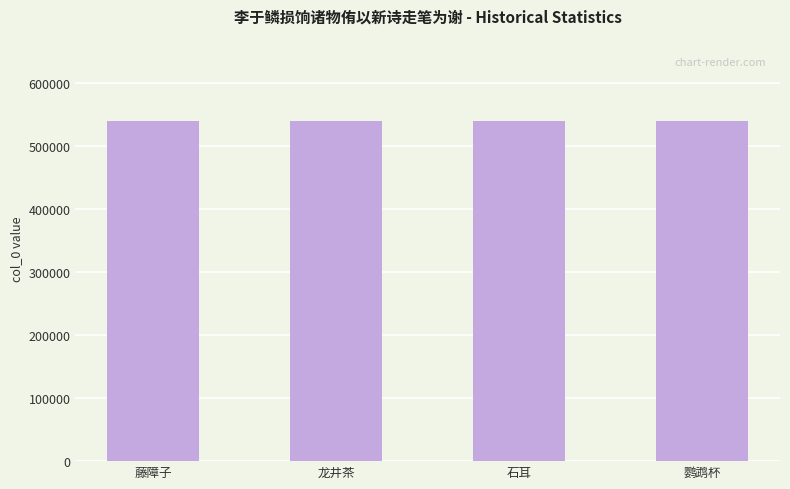

What is the smallest value displayed?

540099